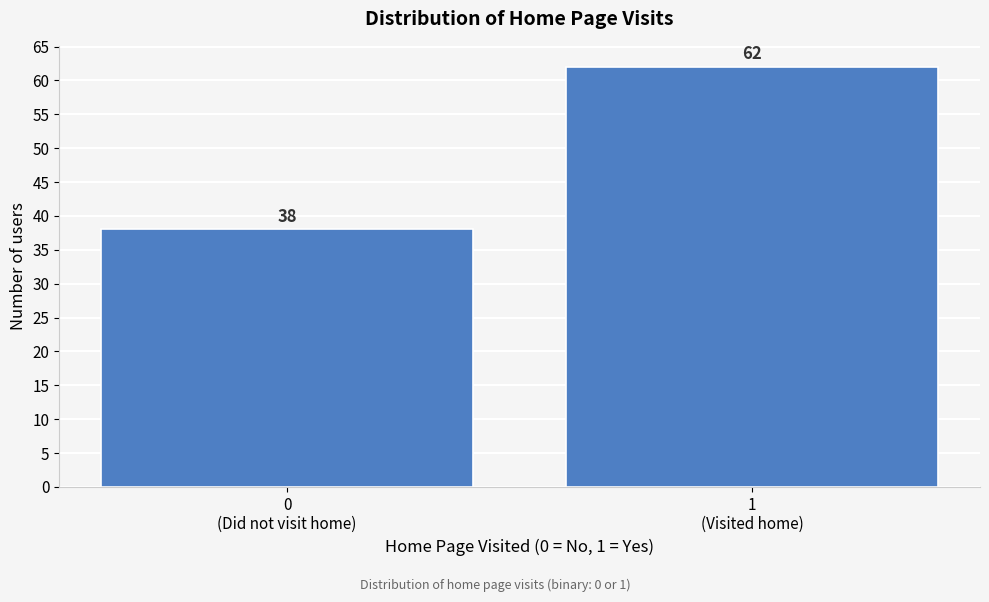

Reading left to right, extract all data points from this chart.

38	62